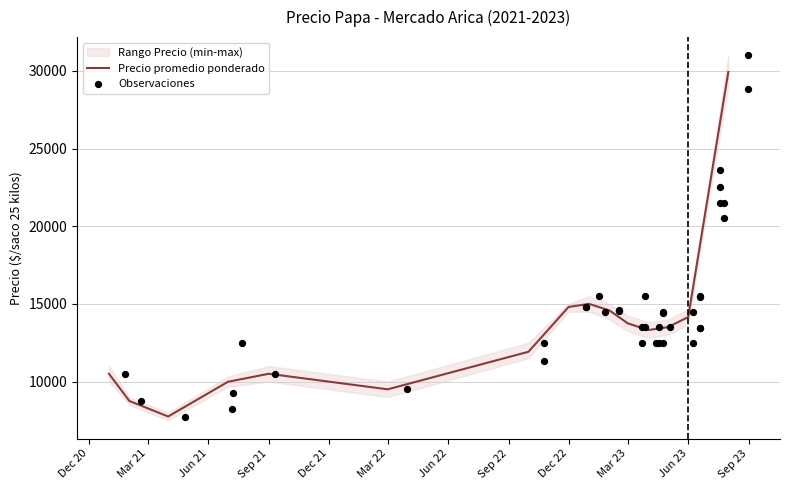

At how many categories does at least one series exceed 26296?

2